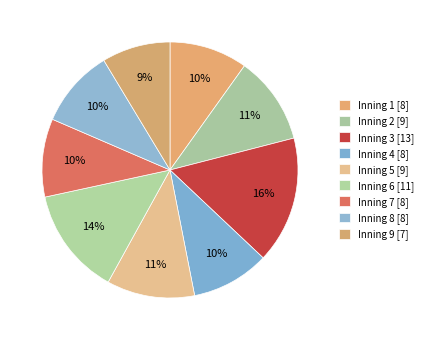

How many slices are in this pie chart?

9